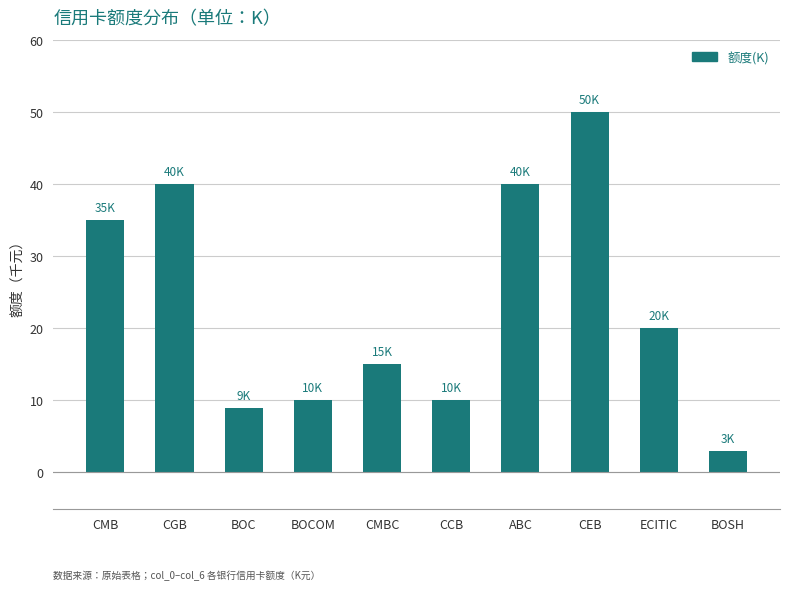

What is the greatest value displayed?

50